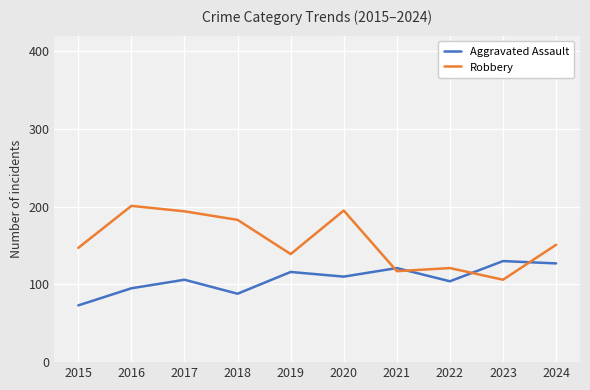

How many lines are shown in the chart?

2